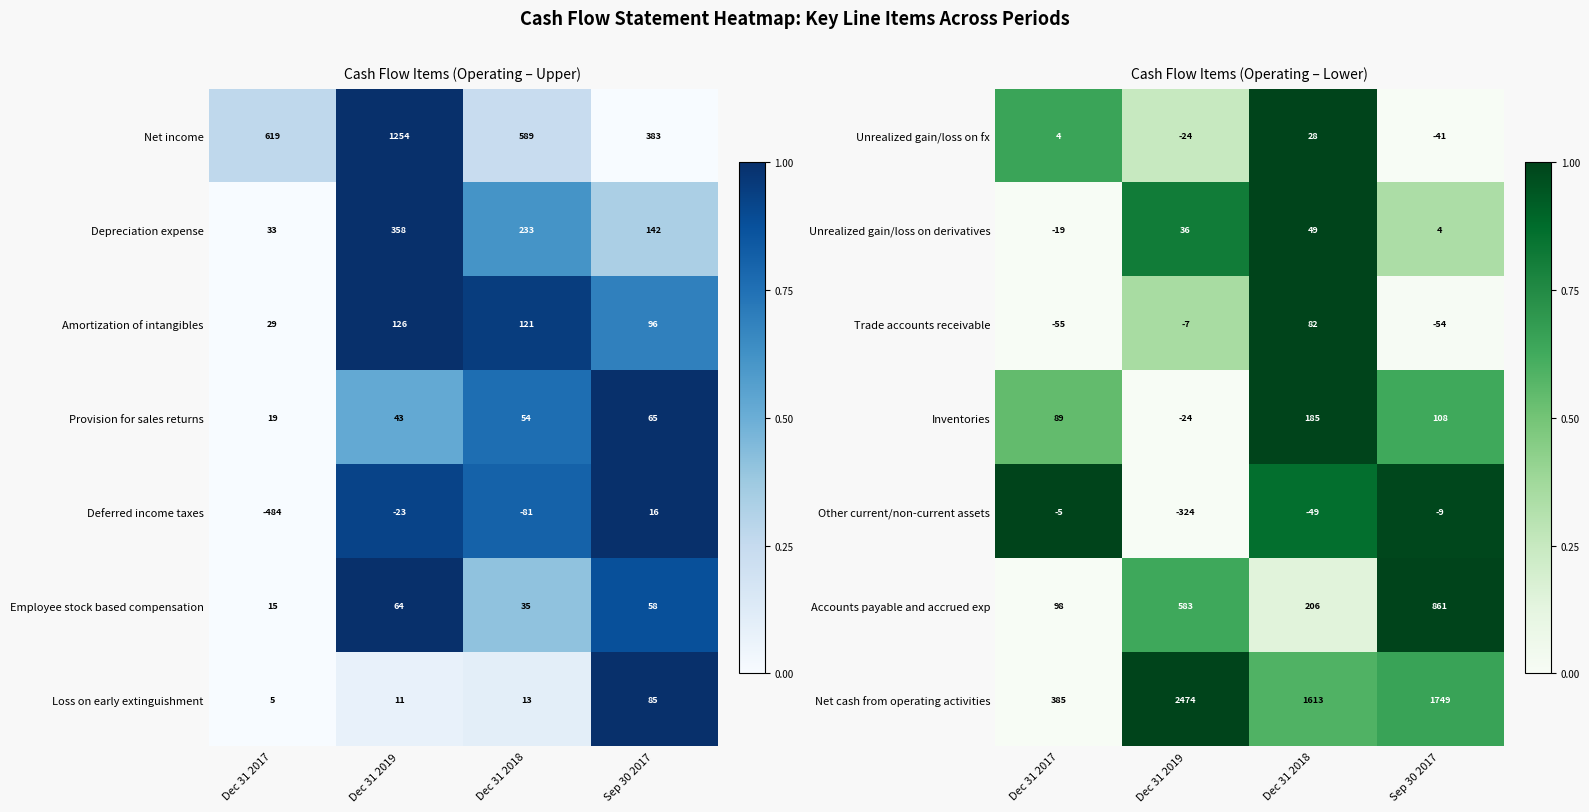

List the labels in order of Net cash from operating activities value, smallest first.

Dec 31 2017, Dec 31 2018, Sep 30 2017, Dec 31 2019